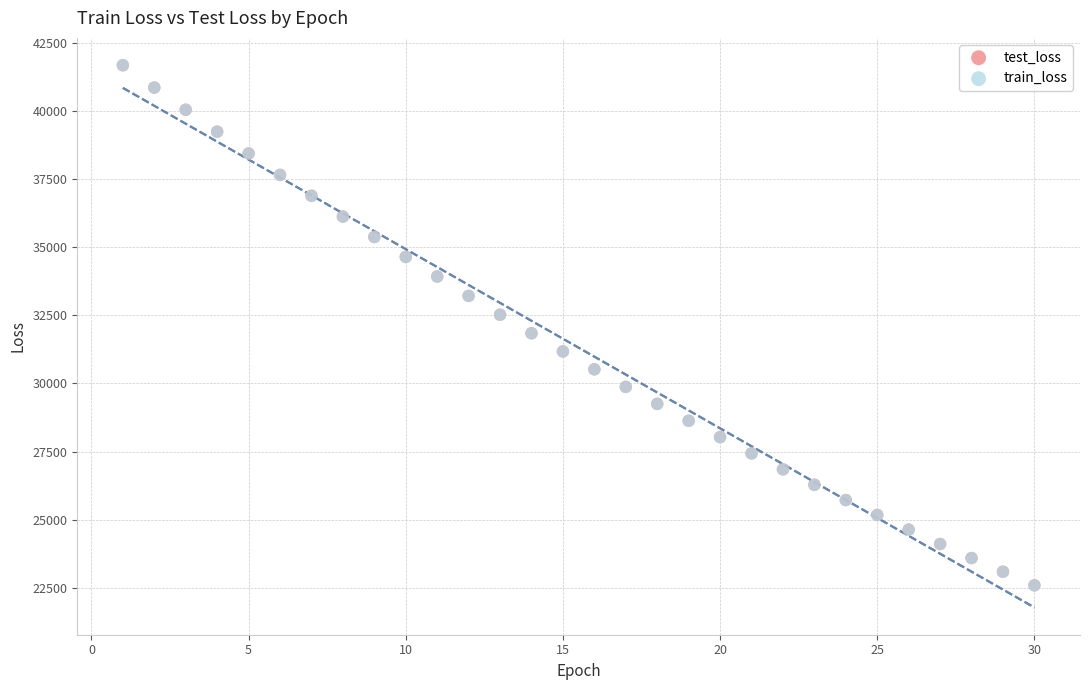

What are all the series names shown in the legend?

test_loss, train_loss